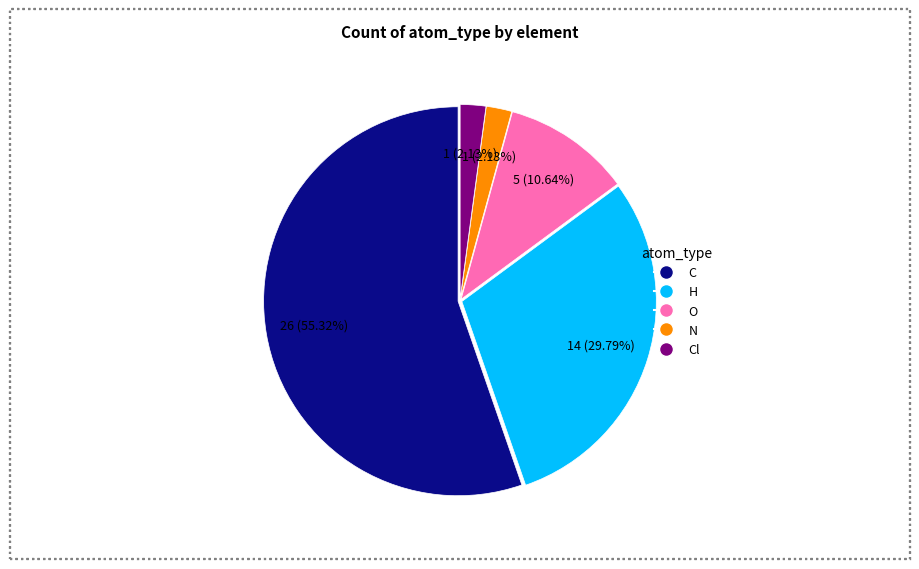

Which has a higher value, C or O?

C